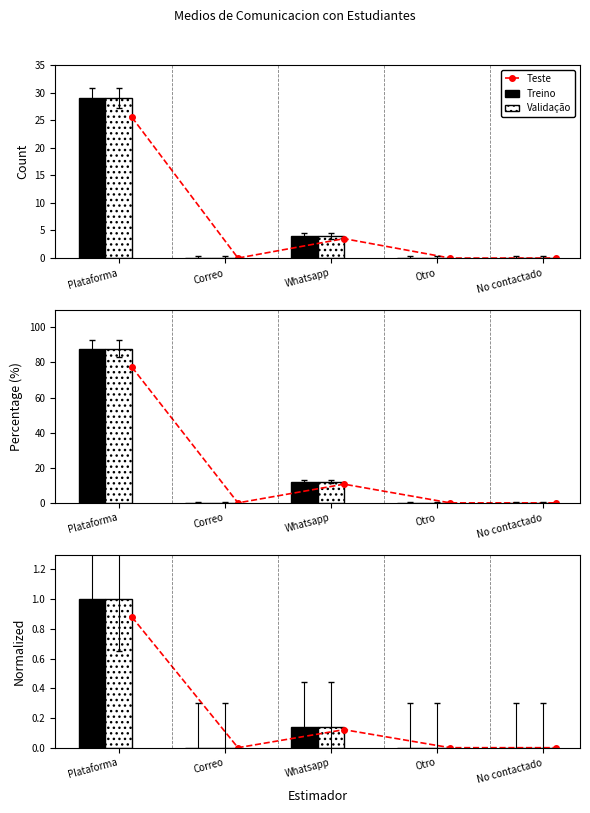

Which category has the lowest value across all series?

Correo